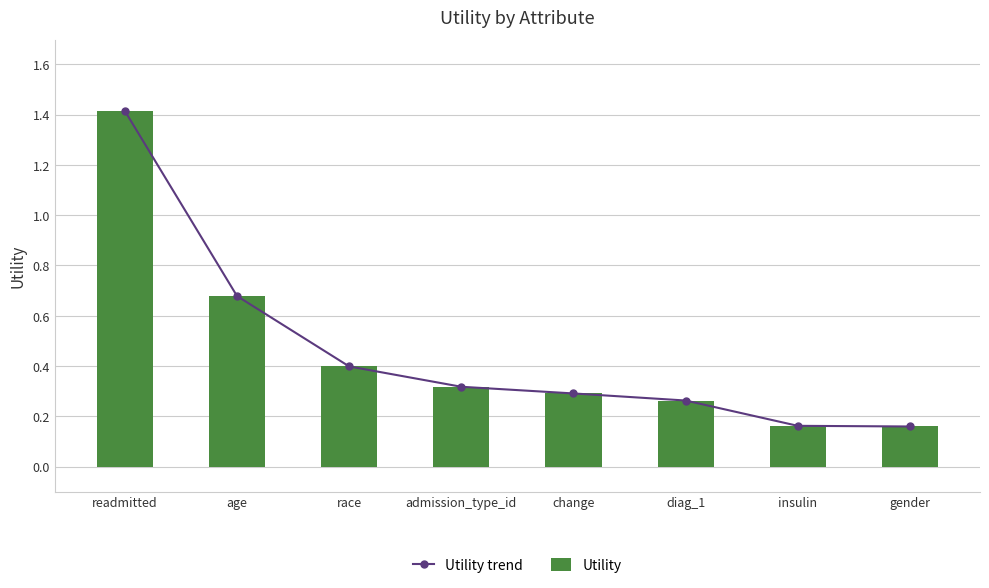

What is the average value of the Utility series?

0.5